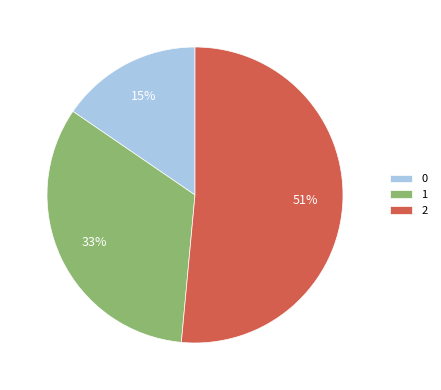

How many segments does this pie chart have?

3